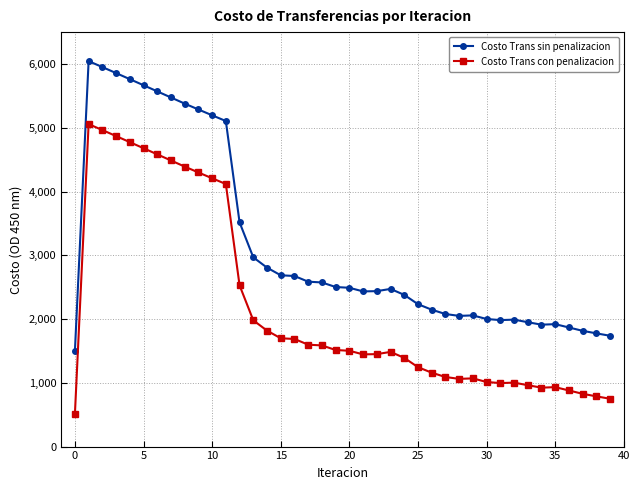

What is the value of the Costo Trans con penalizacion point at the 2nd from the left?

5057.2